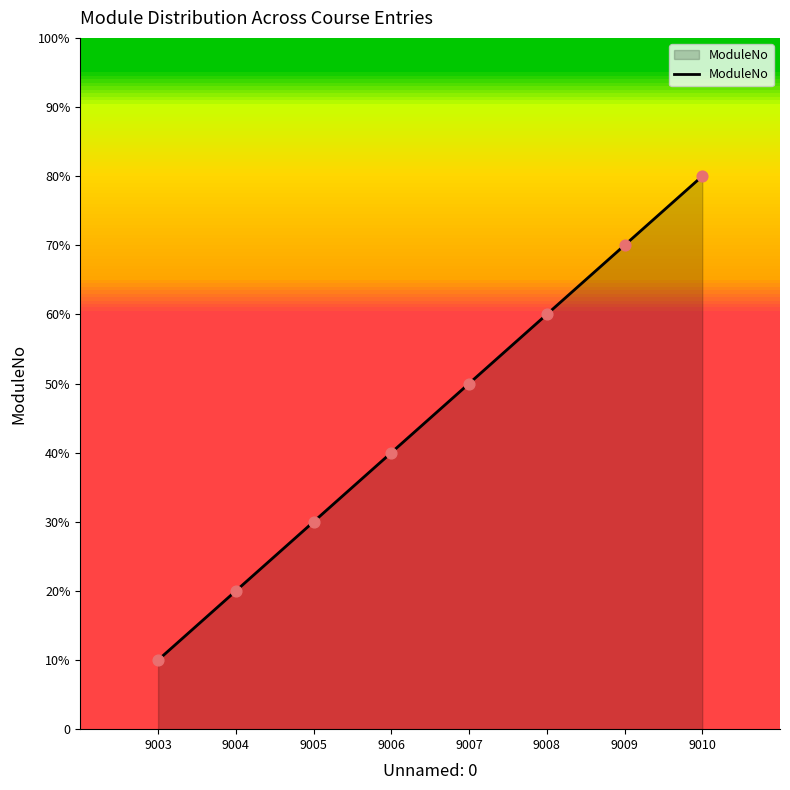

What is the change in value from 9008 to 9009?

+1